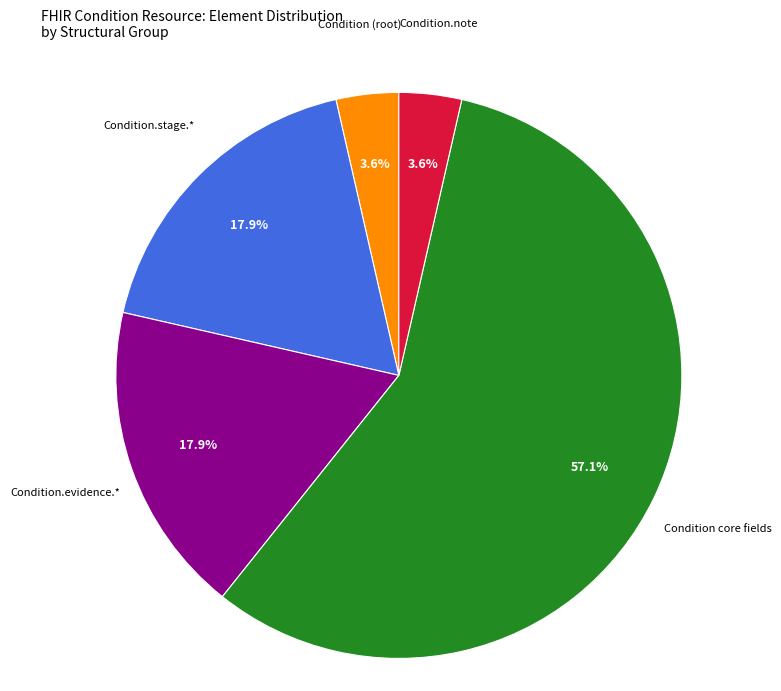

Is there a majority slice in this chart?

Yes